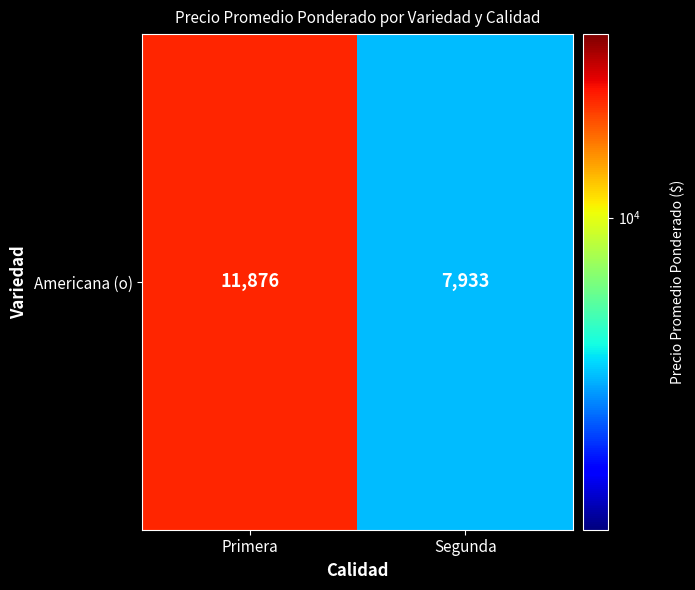

What is the sum of the values at Primera and Segunda?

19809.8